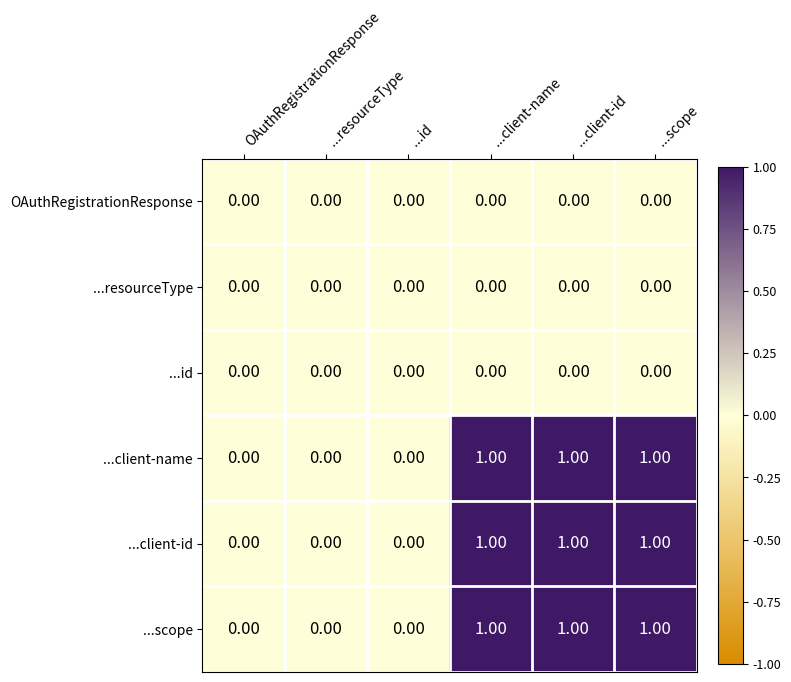

List the series in order of their peak value, lowest first.

OAuthRegistrationResponse, ...resourceType, ...id, ...client-name, ...client-id, ...scope